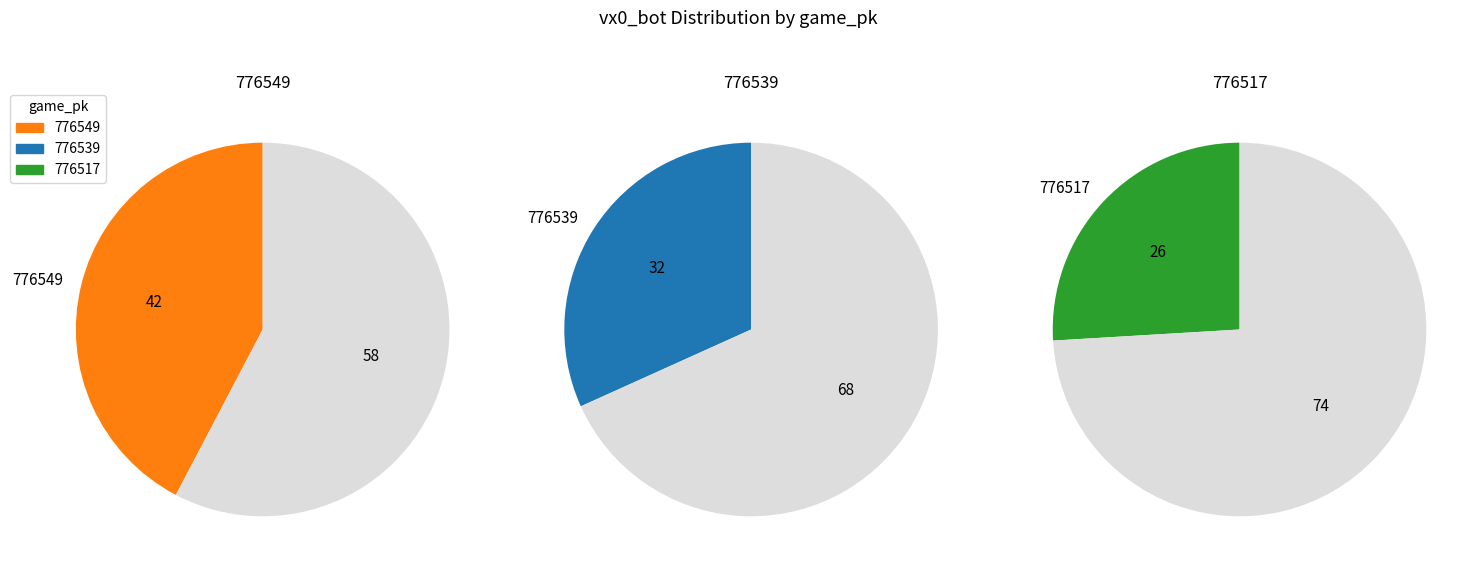

What percentage is the 776517 slice, to the nearest percent?

26%